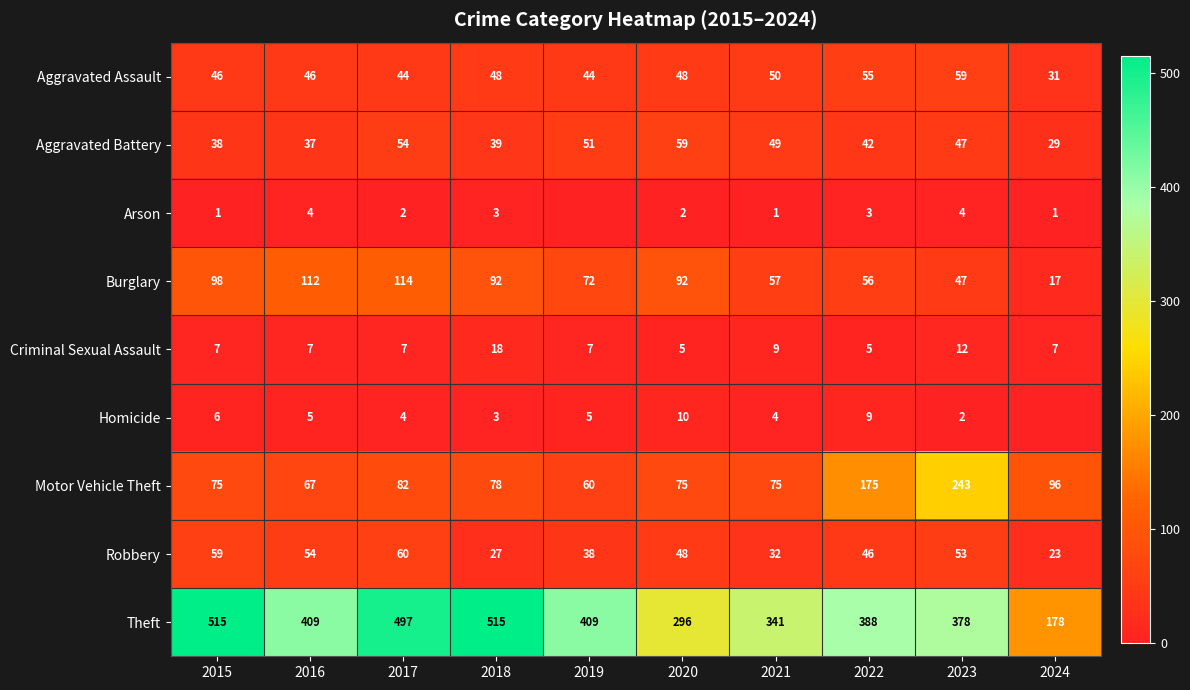

The Aggravated Battery series shows 17 at 2015. True or false?

False